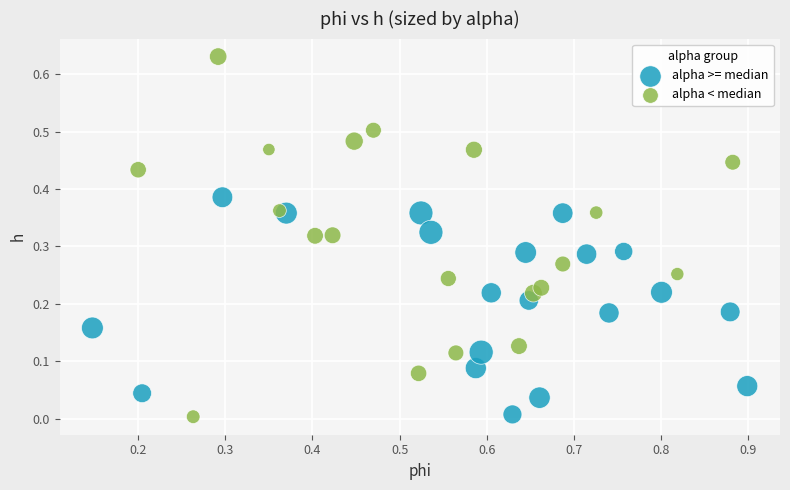

Which series reaches the maximum Y coordinate?

alpha < median